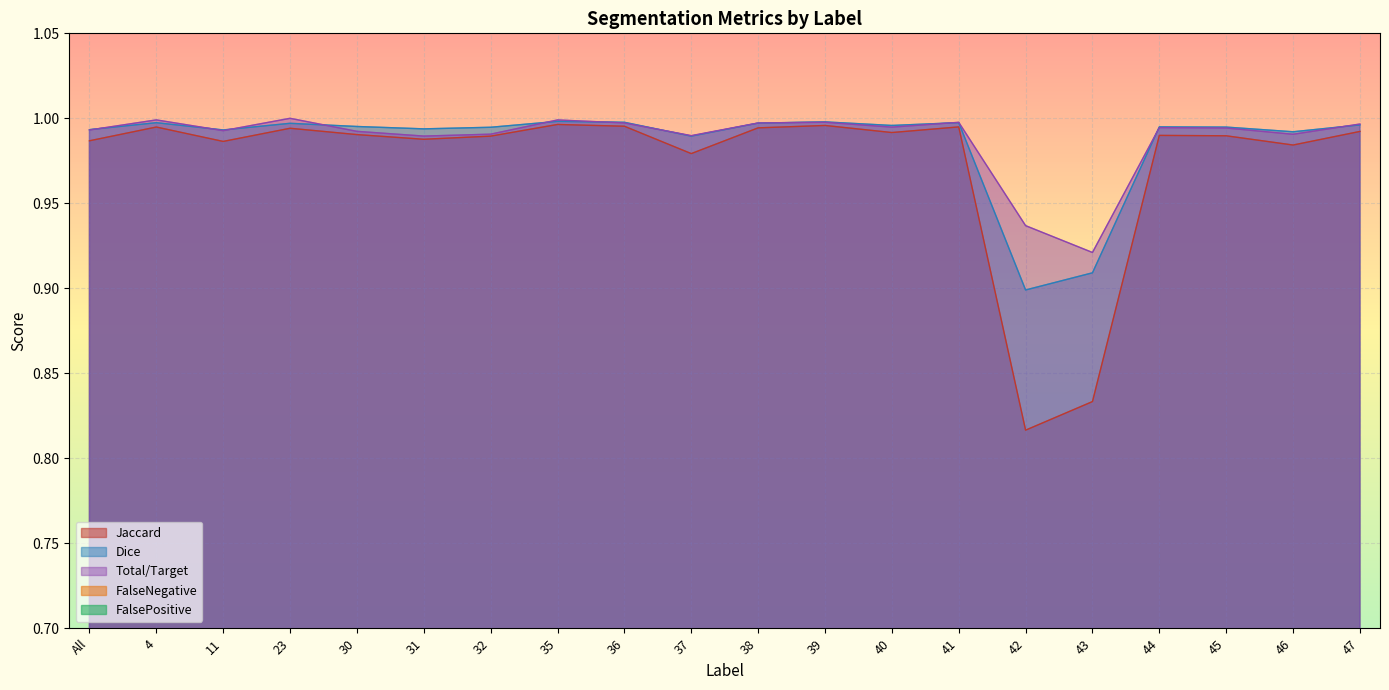

What is the spread (max minus min) of values at 43?

0.8